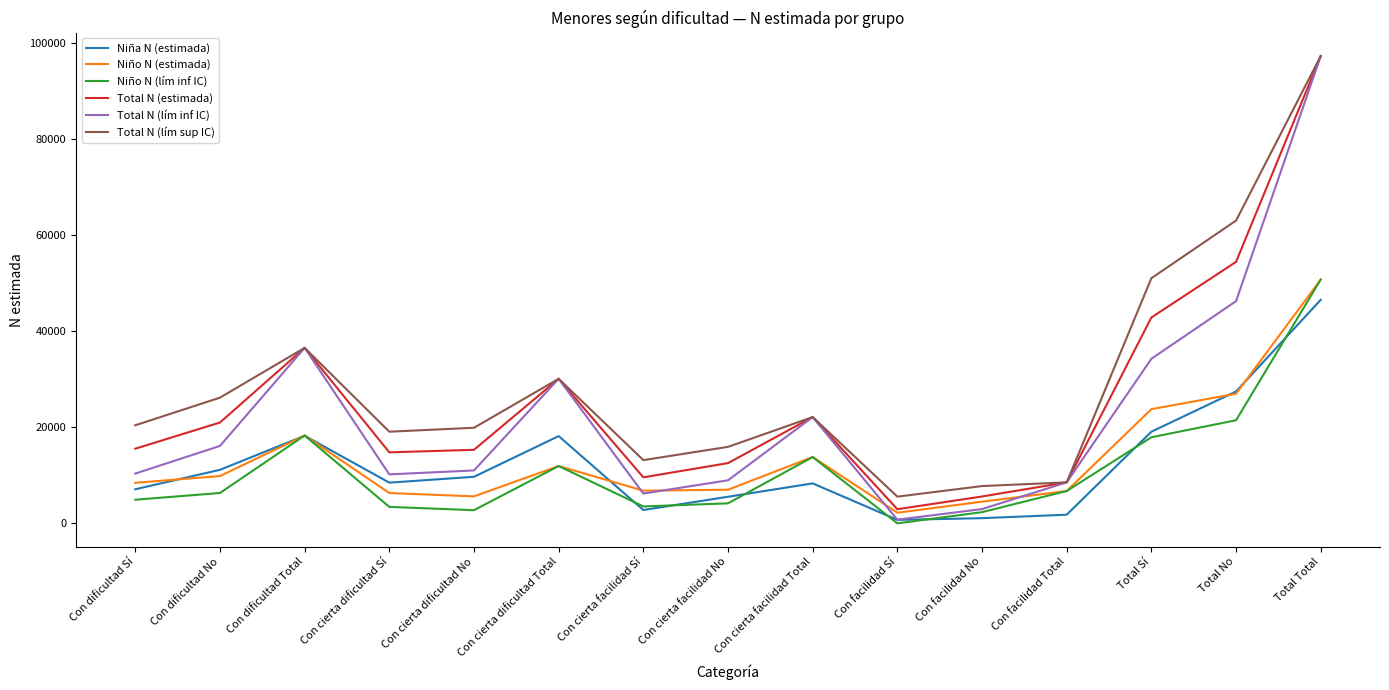

What is the total value across all series at Con cierta facilidad No?

54142